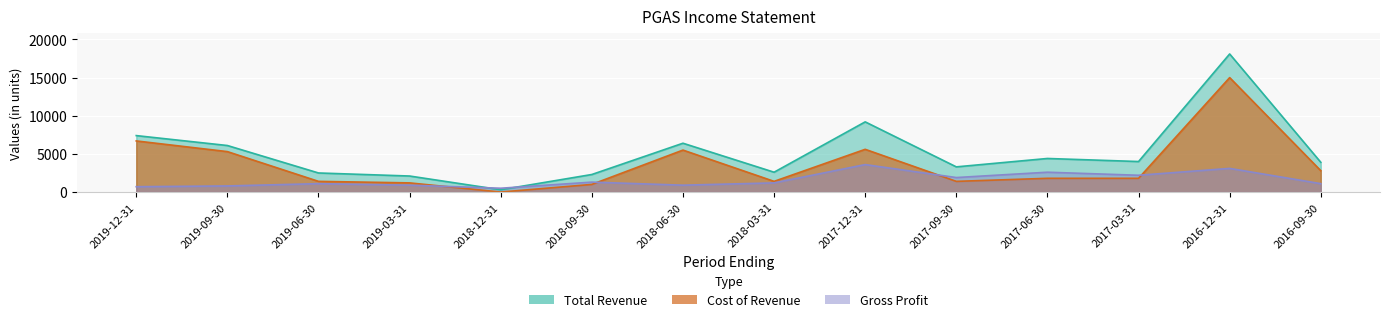

List the labels in order of Total Revenue value, largest first.

2016-12-31, 2017-12-31, 2019-12-31, 2018-06-30, 2019-09-30, 2017-06-30, 2017-03-31, 2016-09-30, 2017-09-30, 2018-03-31, 2019-06-30, 2018-09-30, 2019-03-31, 2018-12-31